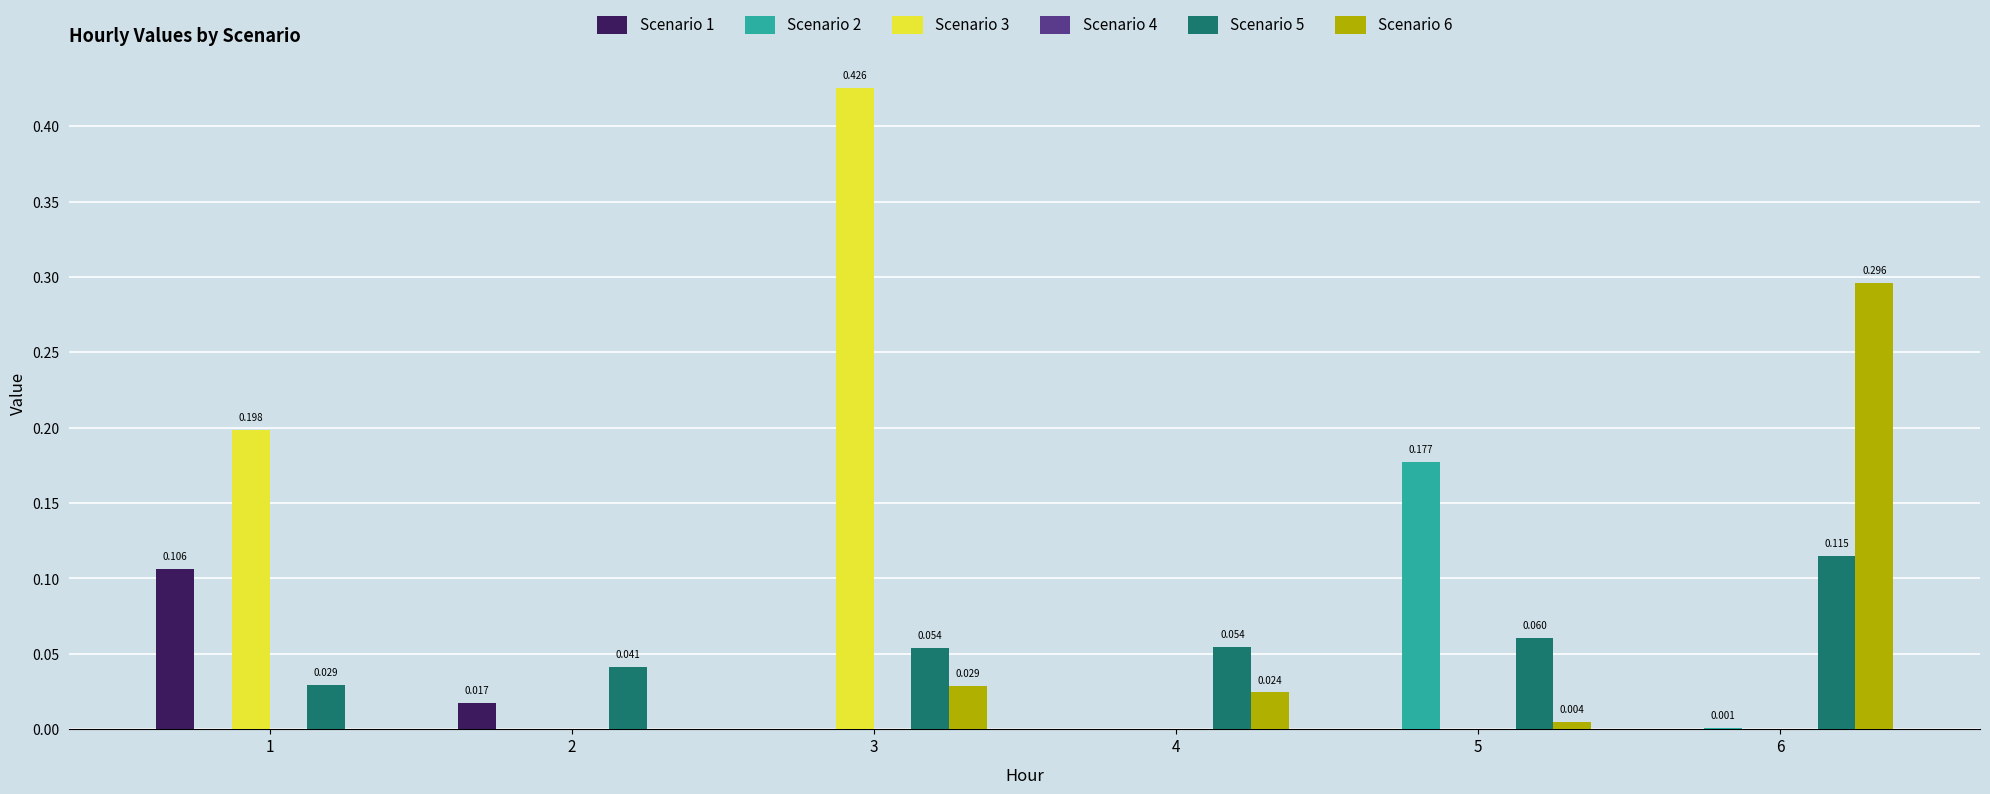

Which series has the largest total across all categories?

Scenario 3